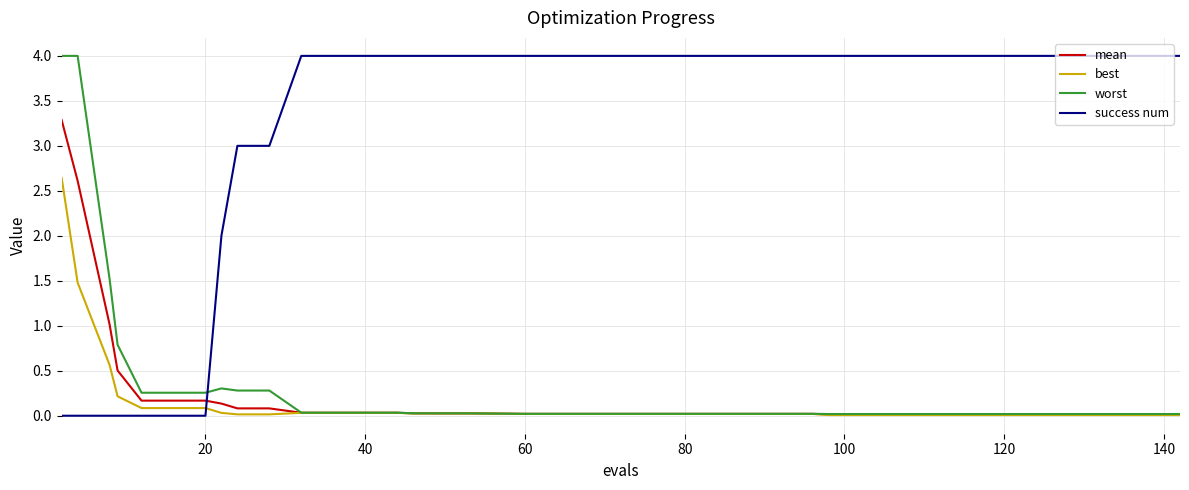

True or false: best and success num intersect in this chart.

True